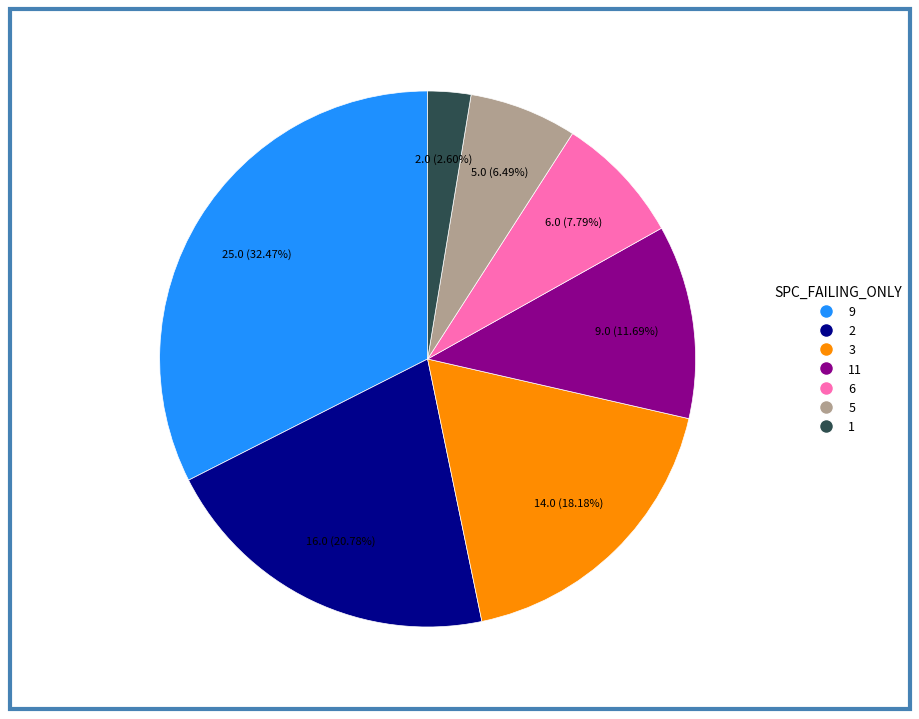

Is there a majority slice in this chart?

No